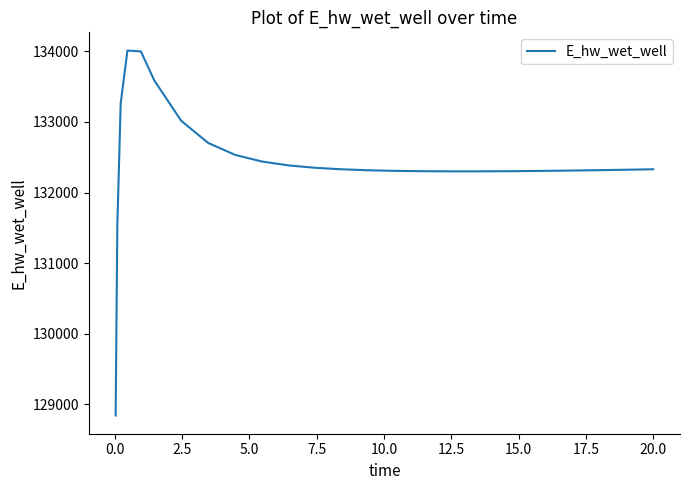

What is the average value?

132424.7